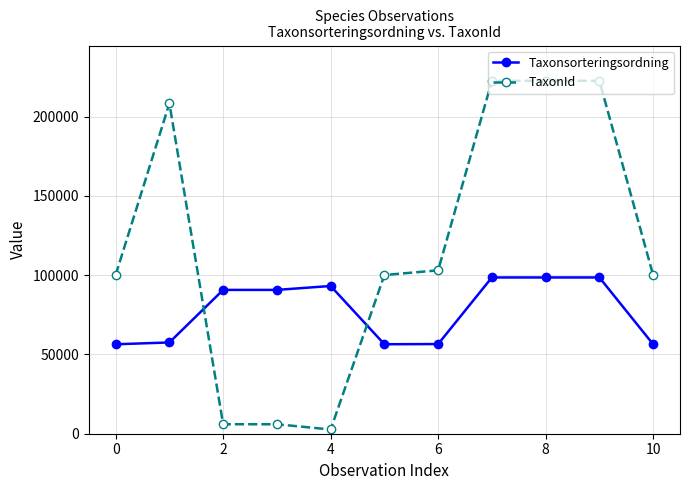

How many intersections are there between TaxonId and Taxonsorteringsordning?

2